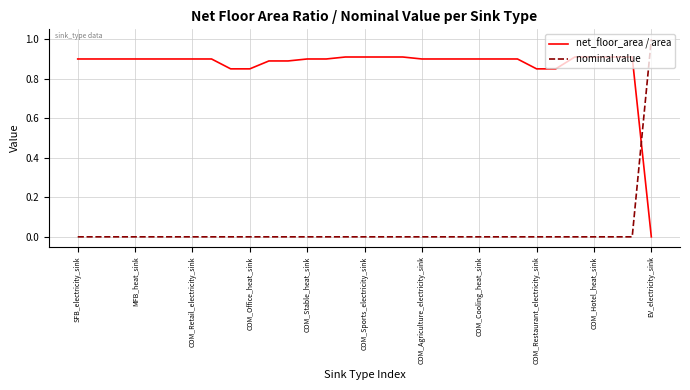

Which series has the largest total across all categories?

net_floor_area / area